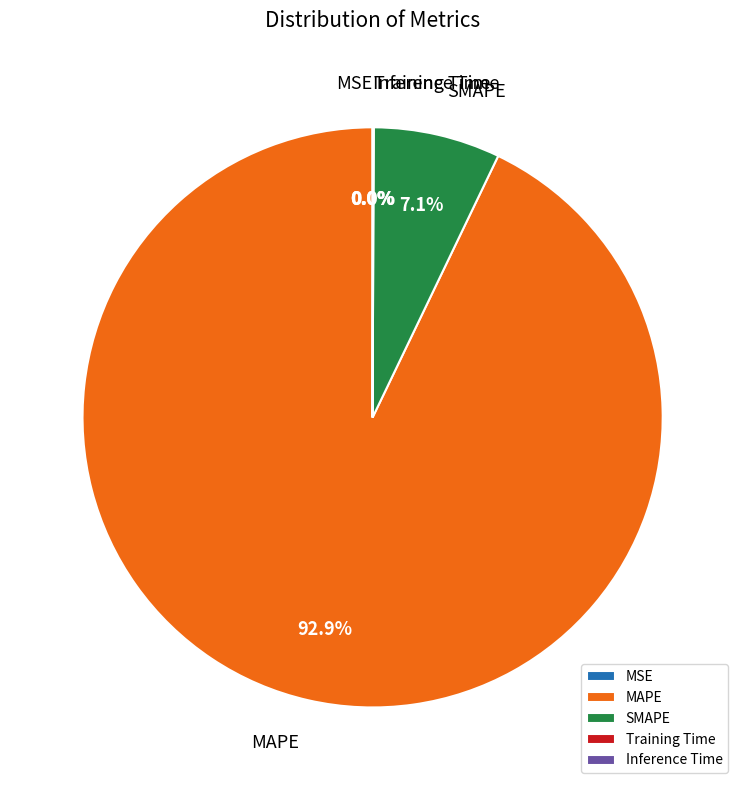

To the nearest percent, what is the average slice percentage?

20%